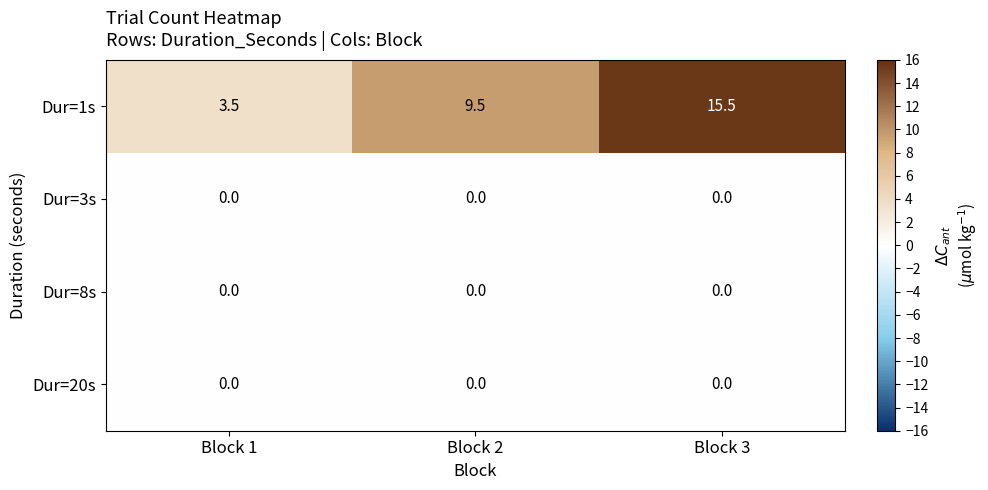

What is the average value of the Dur=1s series?

9.5